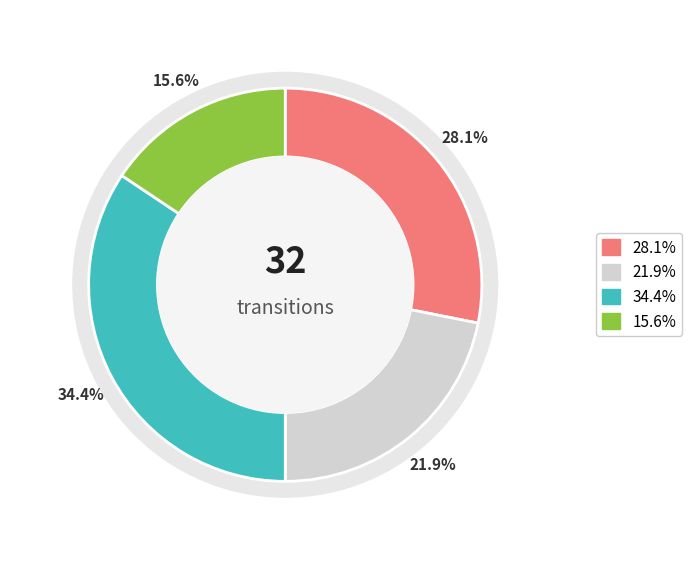

The output_symbol=1 (b) slice represents 16% of the pie. True or false?

True